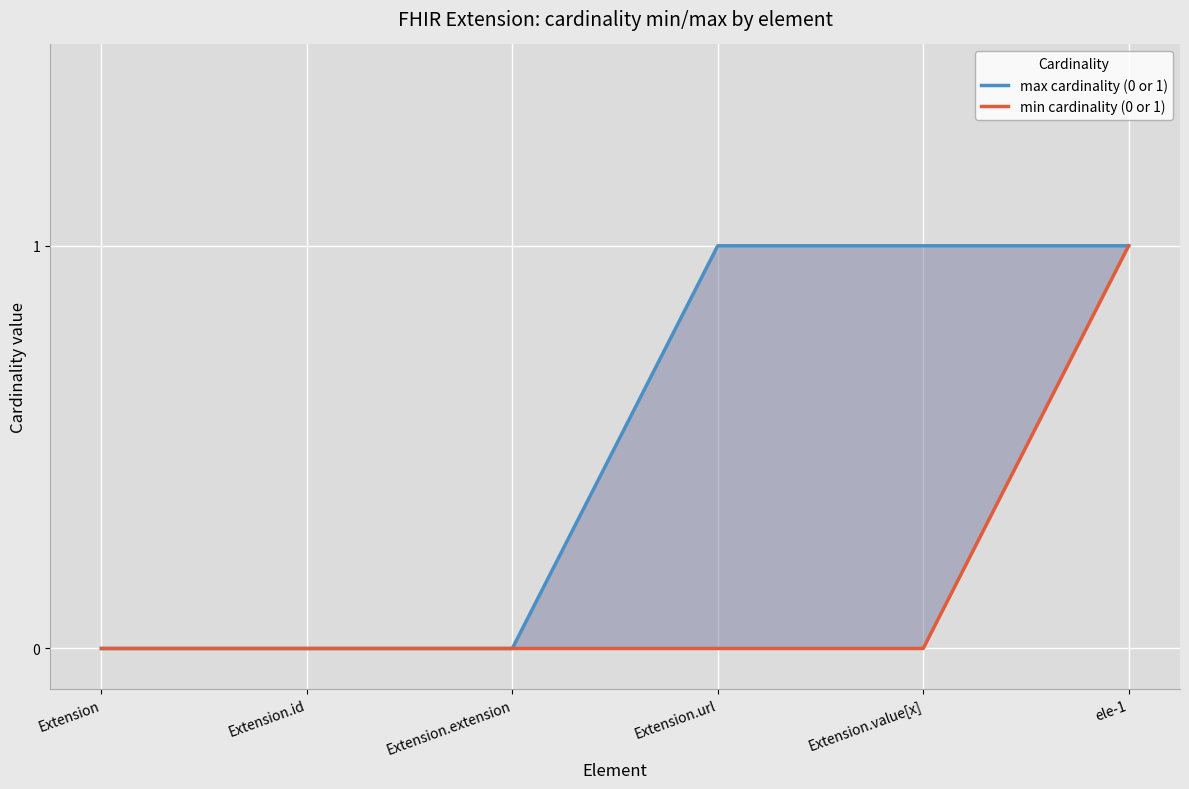

Is it true that max cardinality (0 or 1) equals 1 at Extension.id?

False